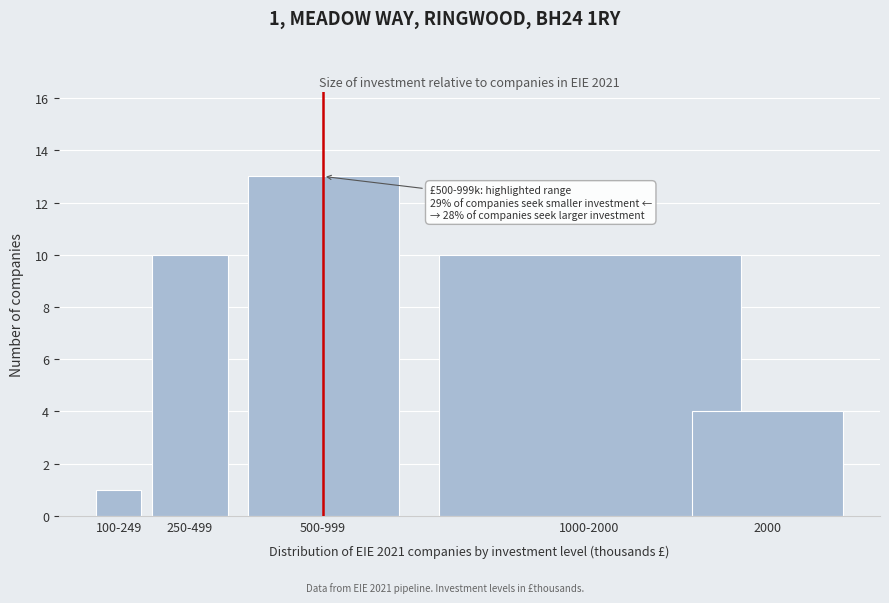

Reading right to left, list all the values displayed in this chart.

4	10	13	10	1